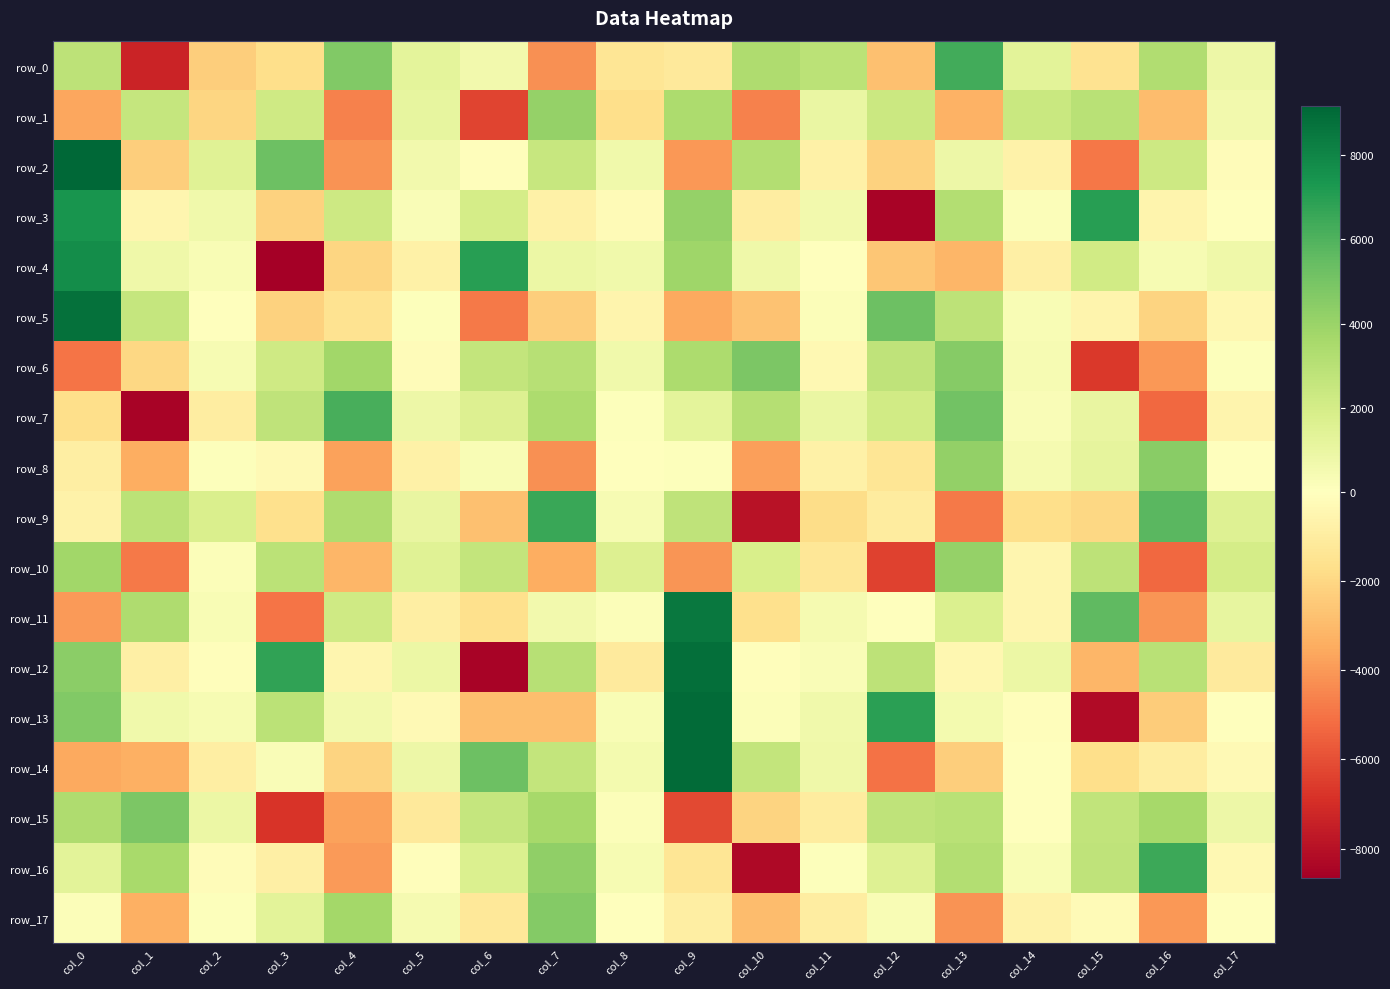

Rank the series at col_0 from lowest to highest value.

row_6, row_11, row_1, row_14, row_7, row_8, row_9, row_17, row_16, row_0, row_15, row_10, row_12, row_13, row_3, row_4, row_5, row_2